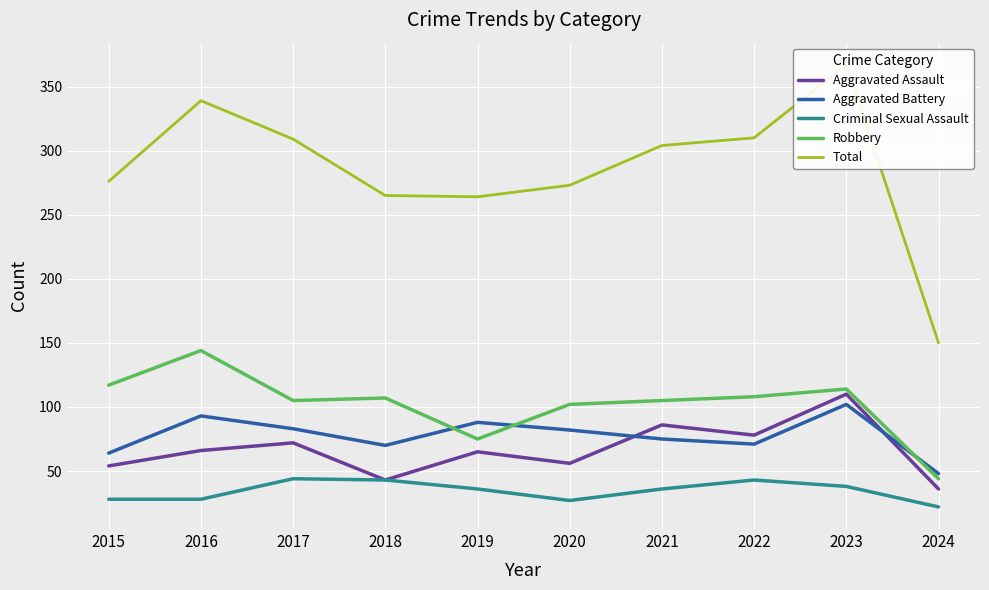

True or false: Total and Criminal Sexual Assault intersect in this chart.

False